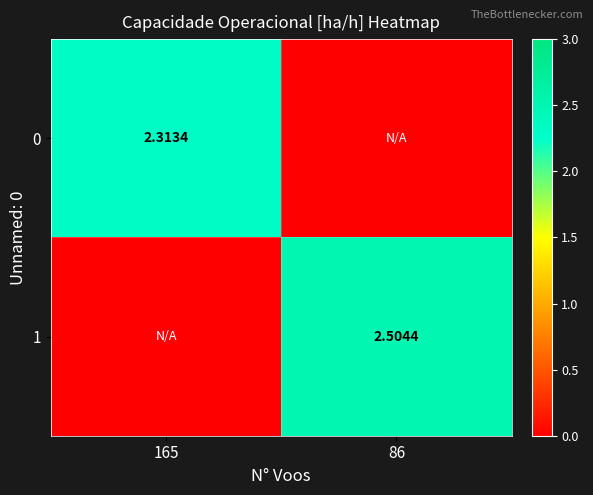

Is the value of 0 at 165 greater than the value of 1 at 86?

No